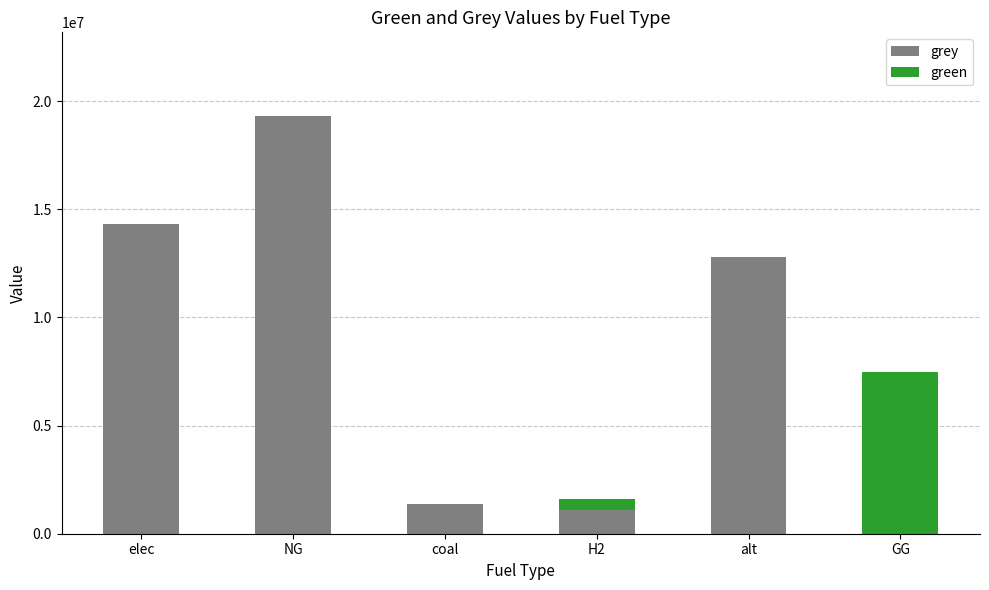

What is the sum of all grey values?

48921627.2